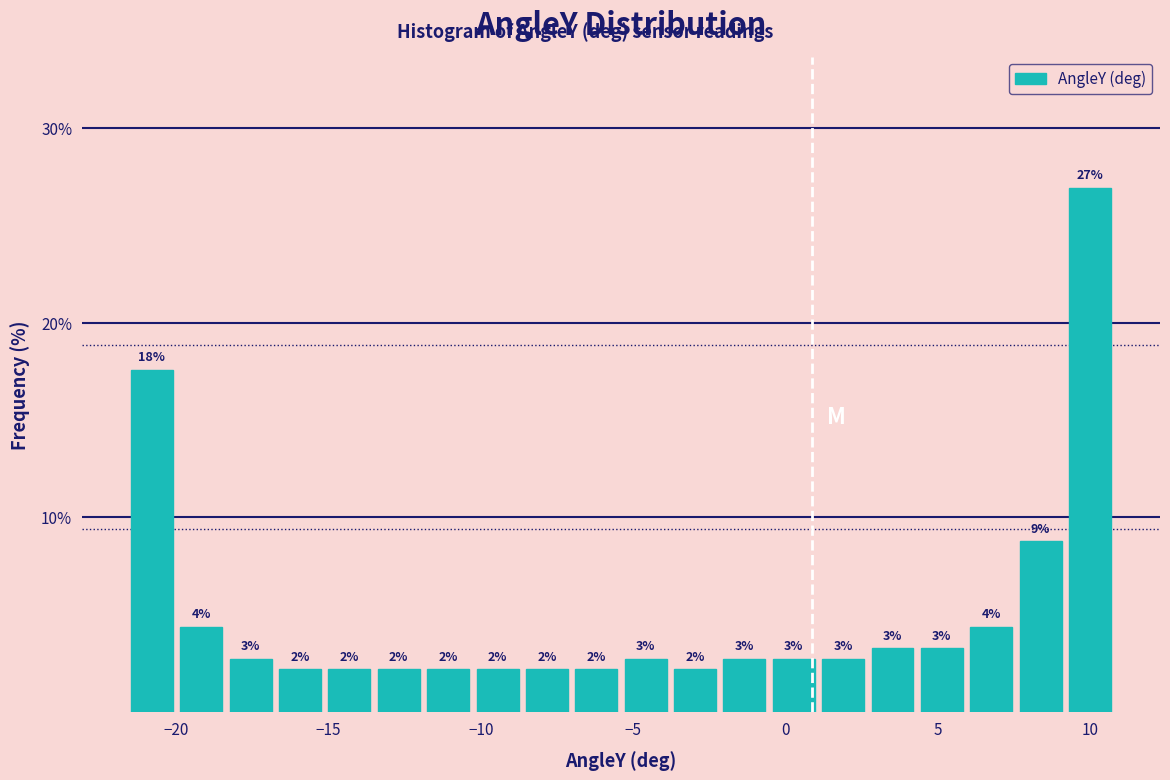

Around what value on the x-axis is the tallest bar? Give the approximate position of its centre, as read against the axis.

10.0